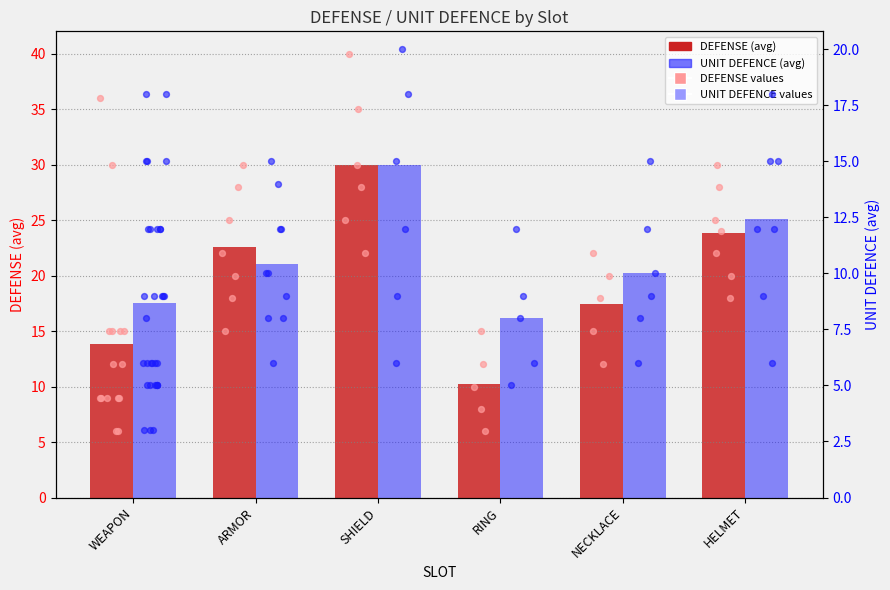

Which series contains the highest Y value?

defense (avg)